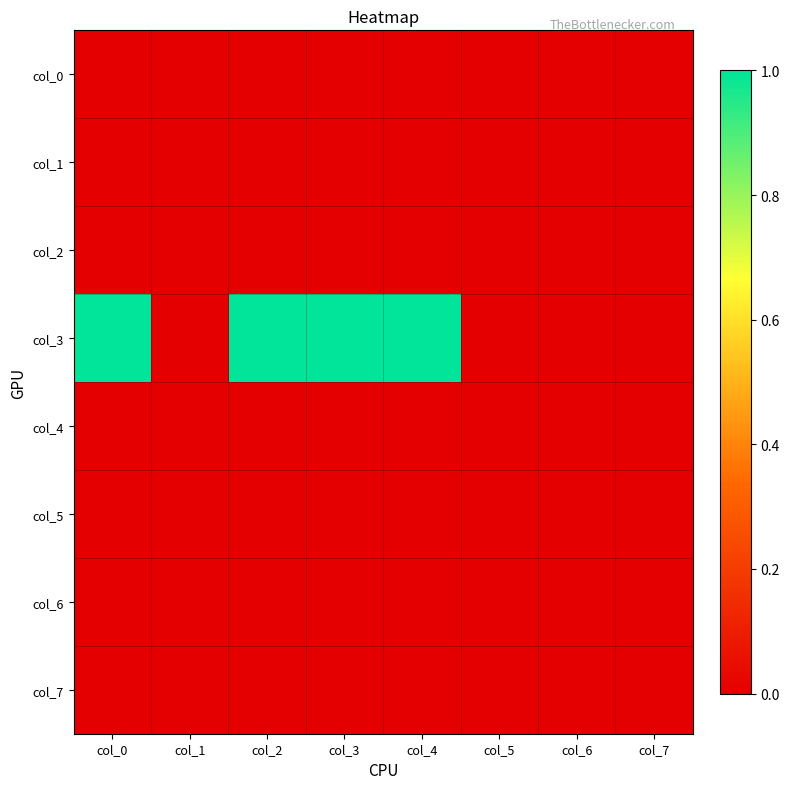

Reading left to right, list all the values displayed in this chart.

col_0: col_0=0	col_1=0	col_2=0	col_3=0	col_4=0	col_5=0	col_6=0	col_7=0
col_1: col_0=0	col_1=0	col_2=0	col_3=0	col_4=0	col_5=0	col_6=0	col_7=0
col_2: col_0=0	col_1=0	col_2=0	col_3=0	col_4=0	col_5=0	col_6=0	col_7=0
col_3: col_0=1	col_1=0	col_2=1	col_3=1	col_4=1	col_5=0	col_6=0	col_7=0
col_4: col_0=0	col_1=0	col_2=0	col_3=0	col_4=0	col_5=0	col_6=0	col_7=0
col_5: col_0=0	col_1=0	col_2=0	col_3=0	col_4=0	col_5=0	col_6=0	col_7=0
col_6: col_0=0	col_1=0	col_2=0	col_3=0	col_4=0	col_5=0	col_6=0	col_7=0
col_7: col_0=0	col_1=0	col_2=0	col_3=0	col_4=0	col_5=0	col_6=0	col_7=0